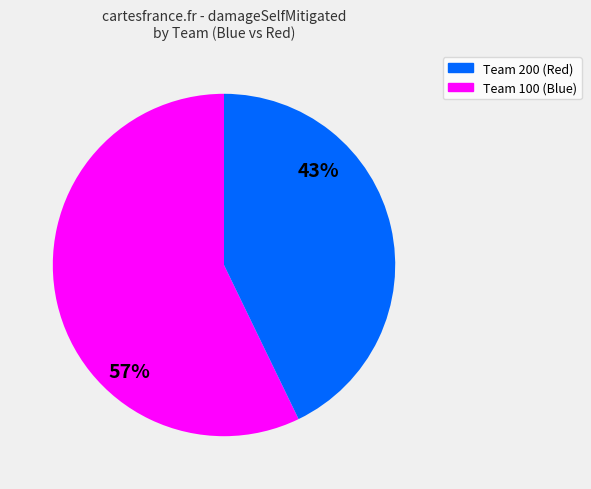

How many slices are in this pie chart?

2